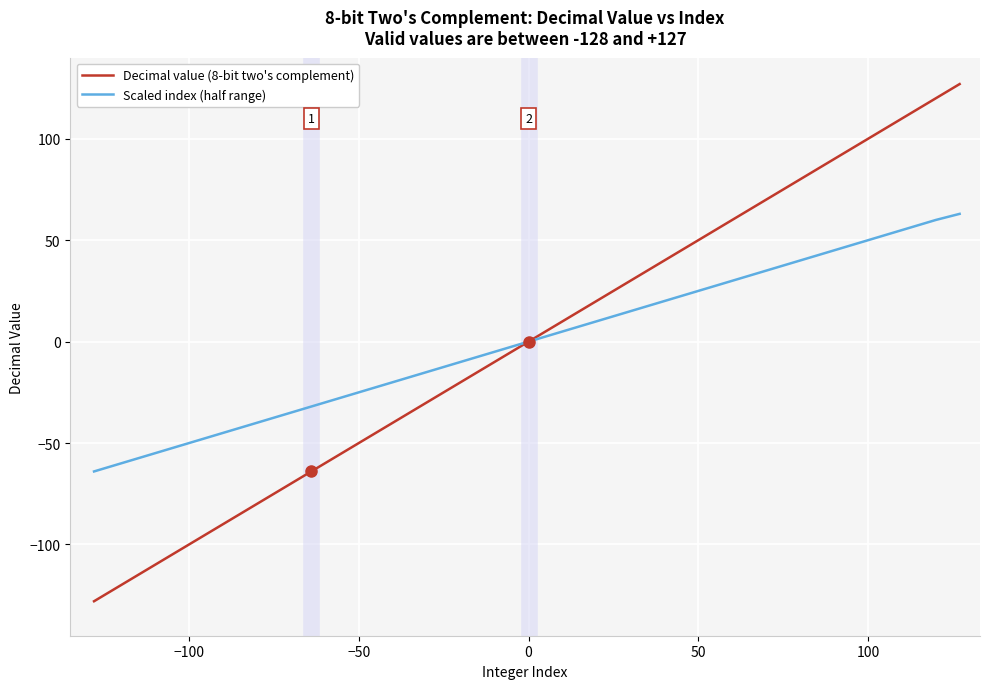

List the series in order of their peak value, highest first.

Decimal value (8-bit two's complement), Scaled index (half range)